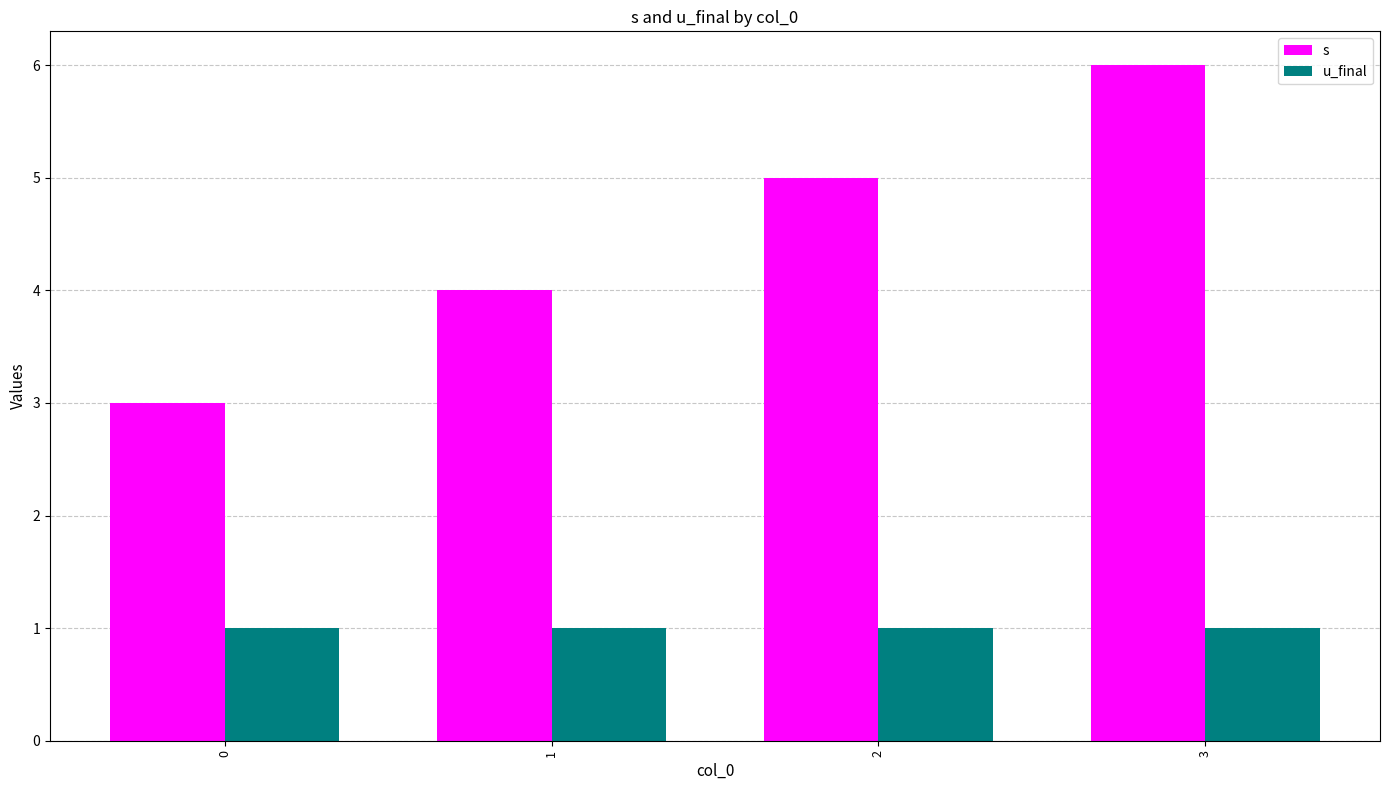

At which category is the sum across all series the highest?

3